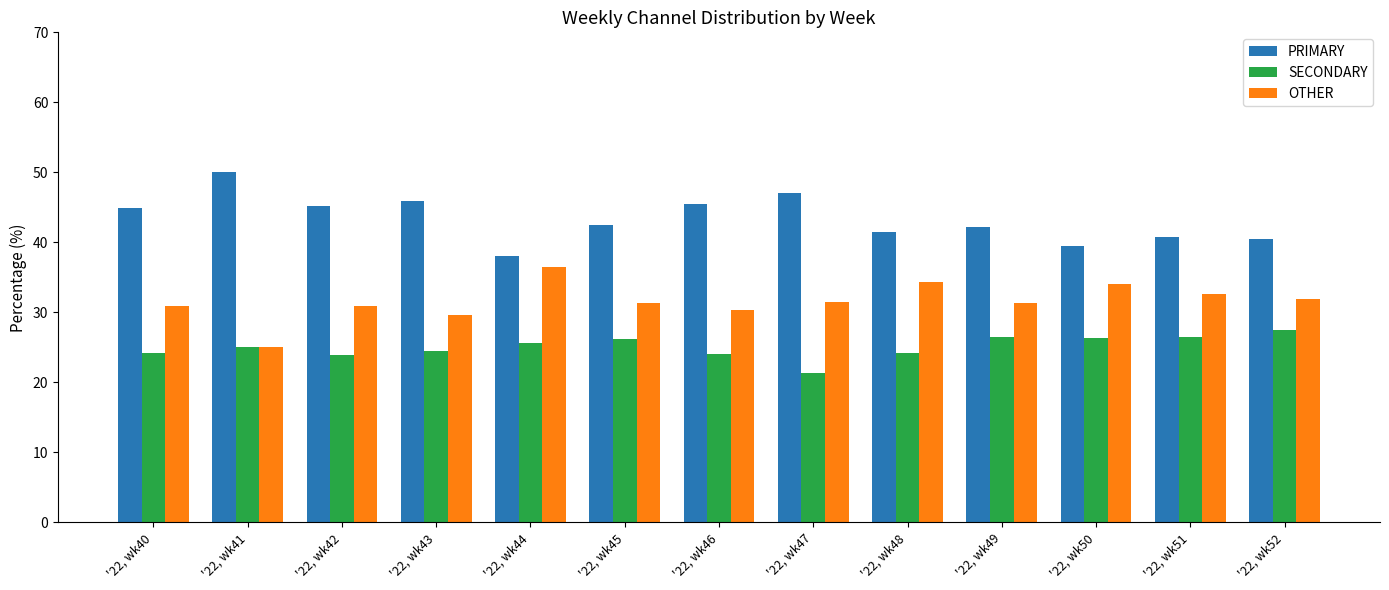

List the labels in order of SECONDARY value, smallest first.

'22, wk47, '22, wk42, '22, wk46, '22, wk40, '22, wk48, '22, wk43, '22, wk41, '22, wk44, '22, wk45, '22, wk50, '22, wk49, '22, wk51, '22, wk52